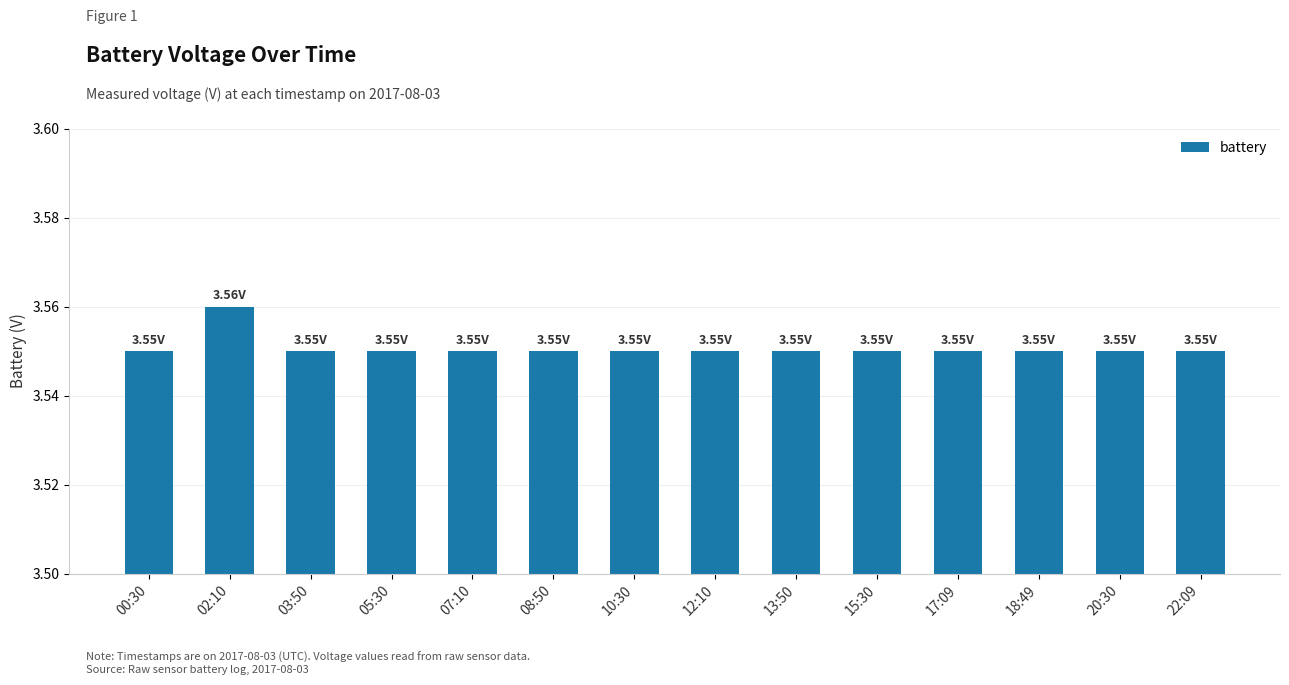

What is the ratio of the value at 03:50 to the value at 20:30?

1.0